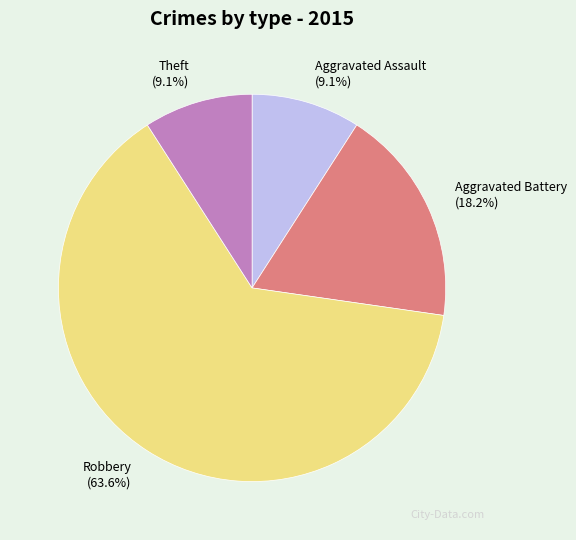

How many segments does this pie chart have?

4